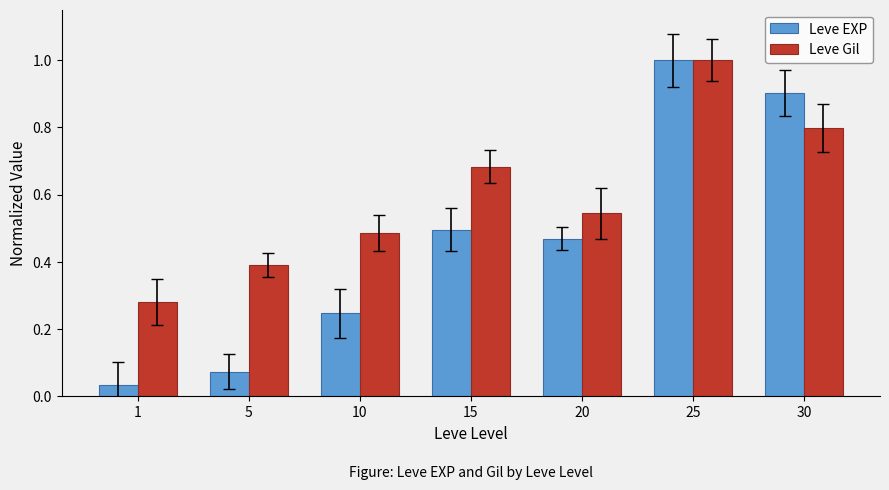

Which series has the largest range (max minus min)?

Leve EXP